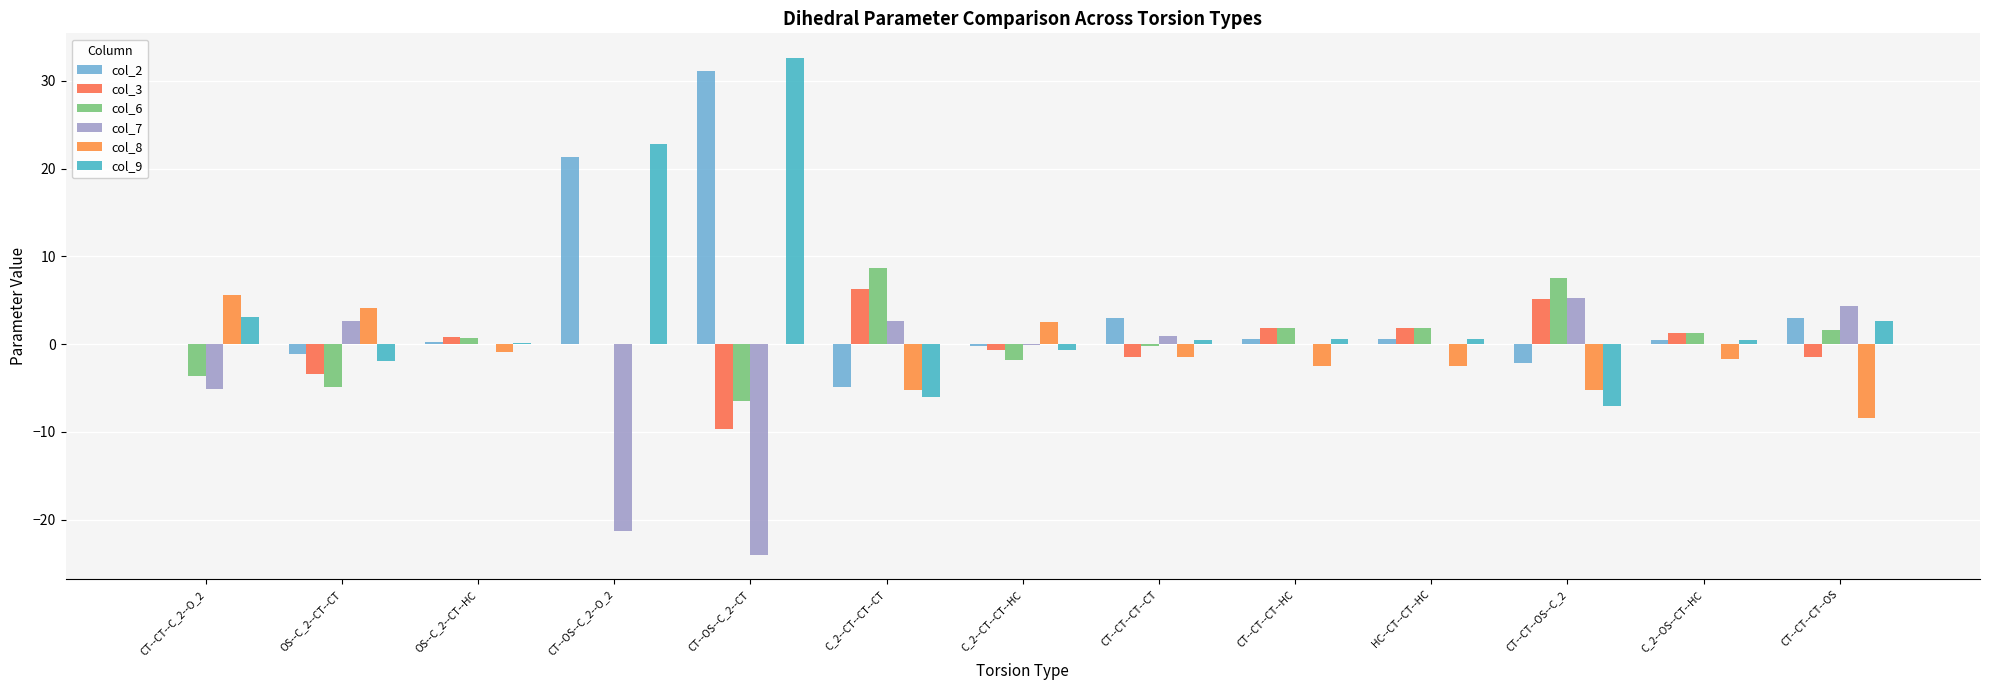

List the series in order of their peak value, highest first.

col_9, col_2, col_6, col_3, col_8, col_7